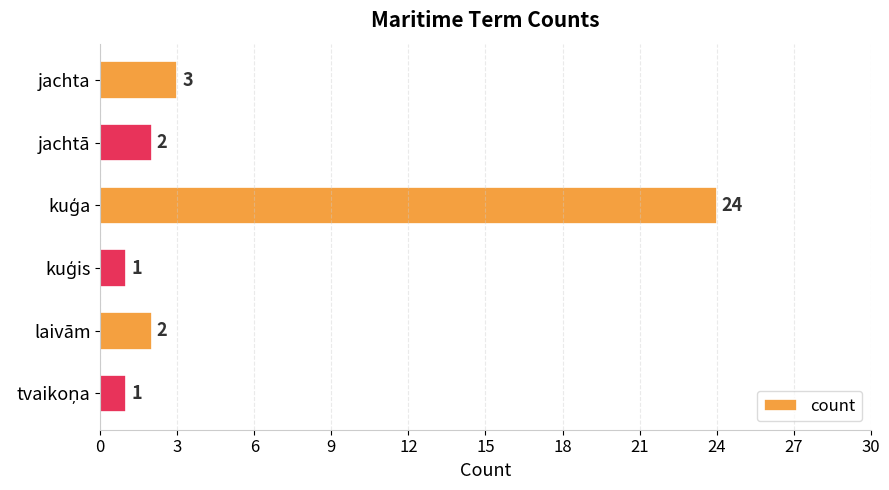

The chart shows a value of 4 at jachtā. True or false?

False